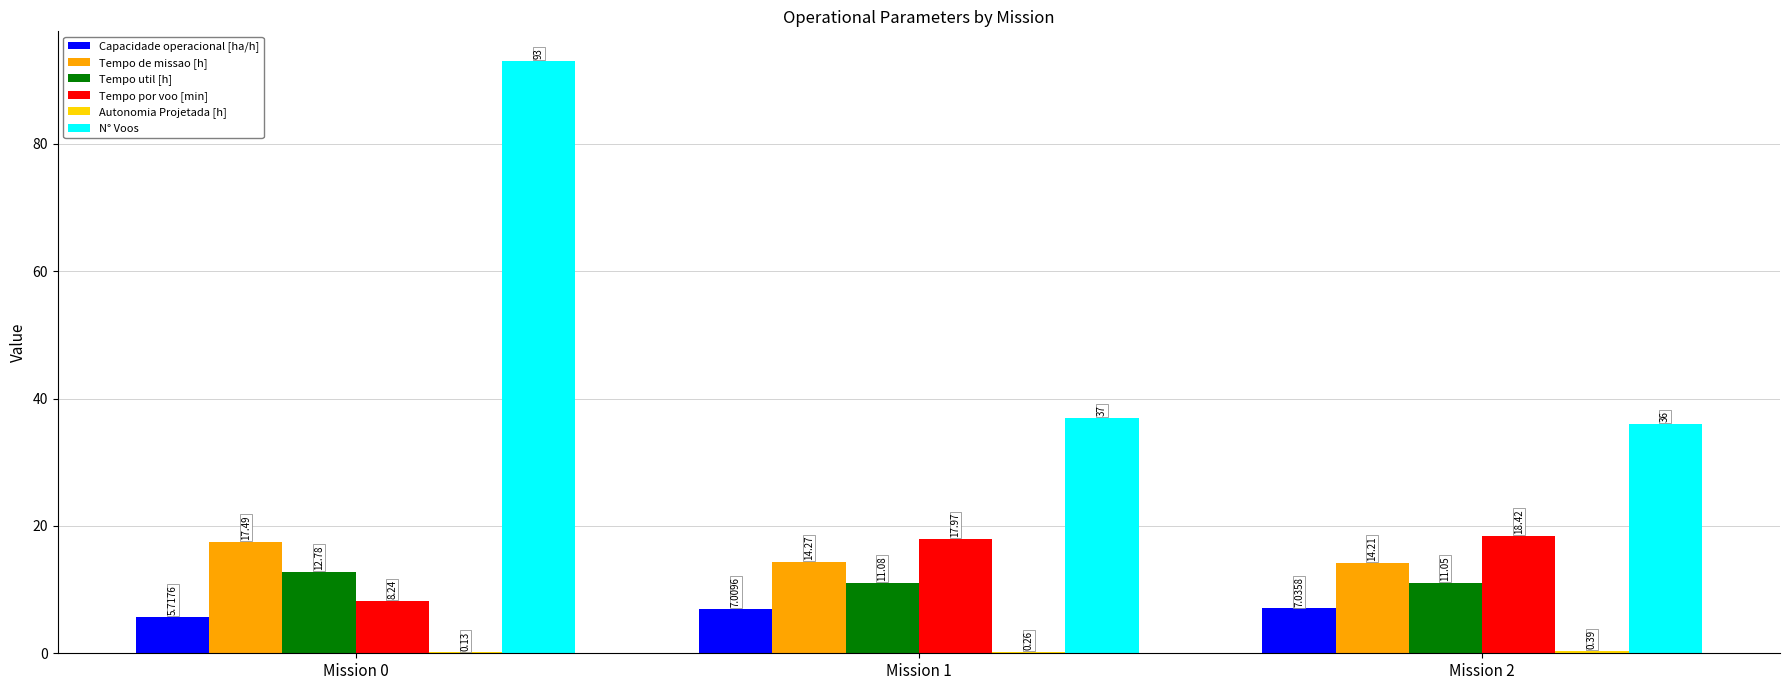

Are the bars grouped side by side (vs. stacked)?

Yes